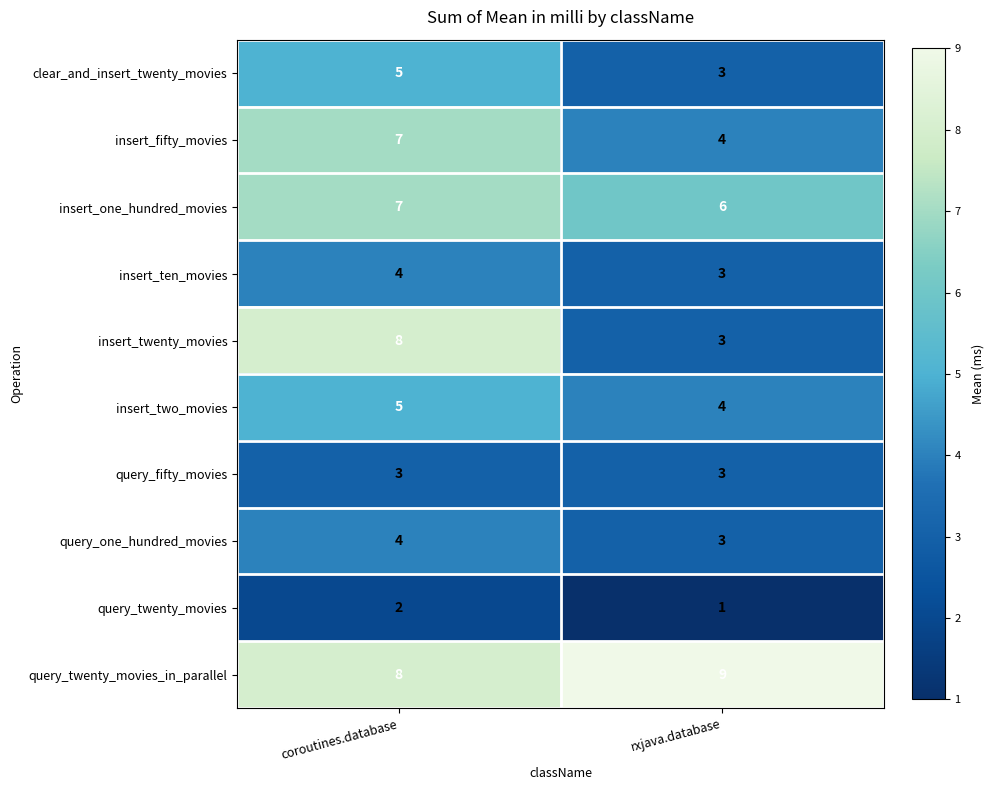

What is the smallest value displayed?

1